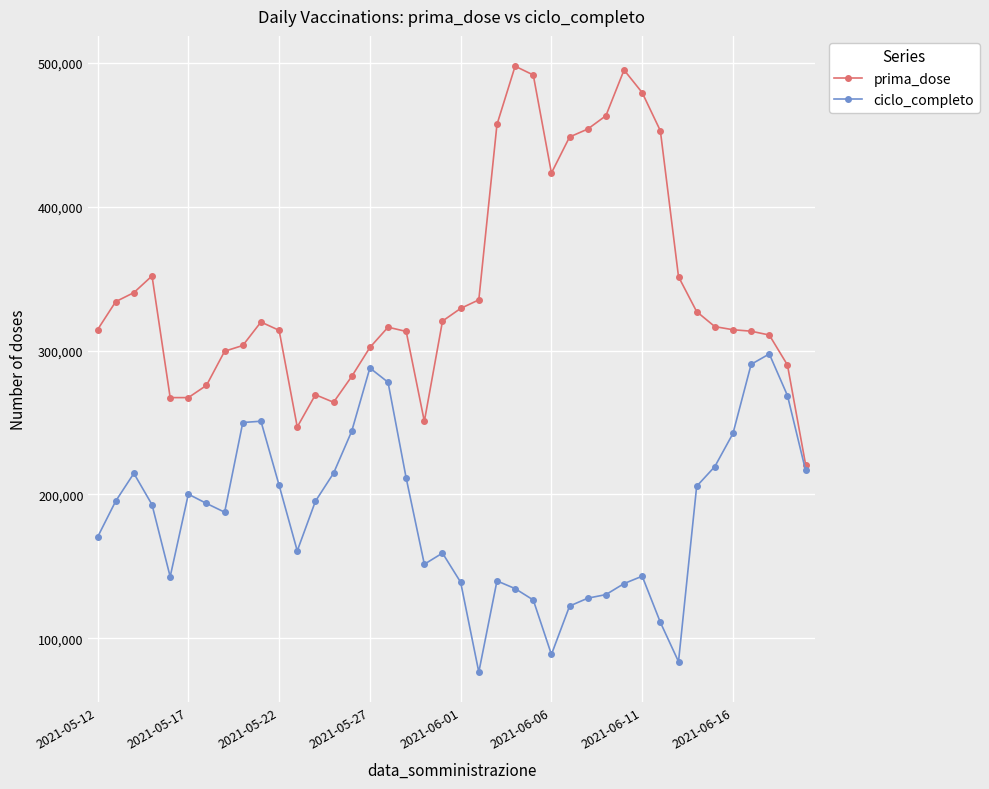

What is the value of the prima_dose point at the 25th from the left?

491644